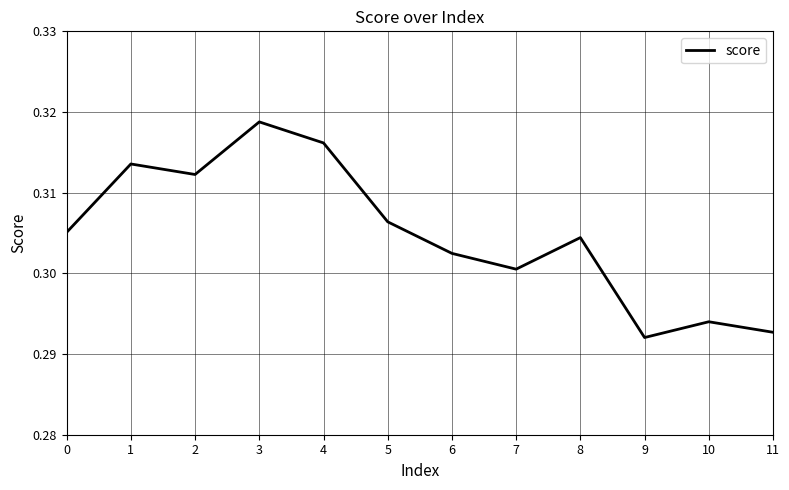

Which label corresponds to the largest value in the chart?

3